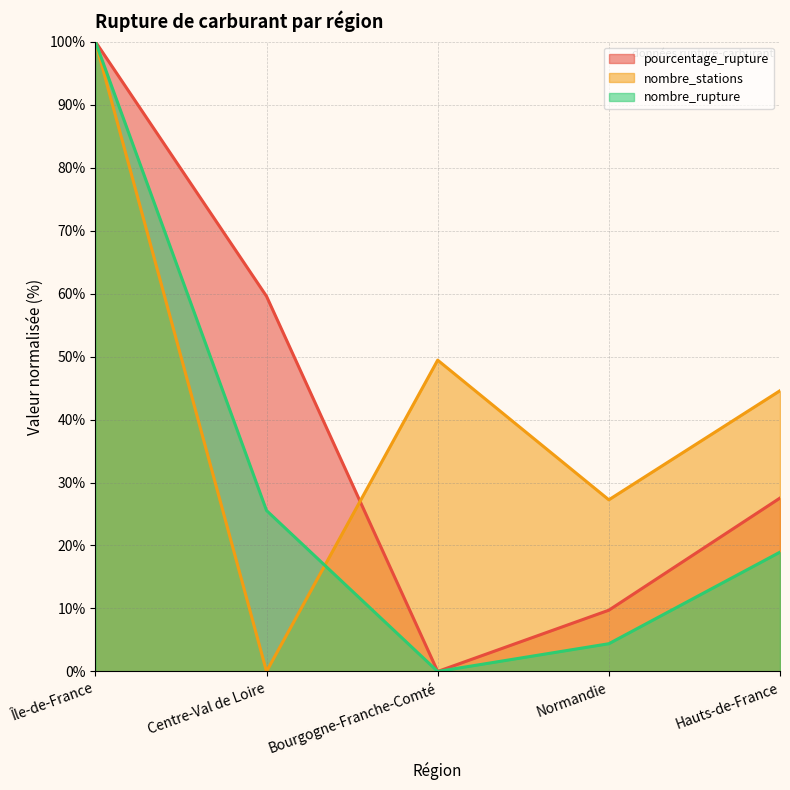

What is the difference between the maximum and second lowest values in the nombre_rupture series?

95.6